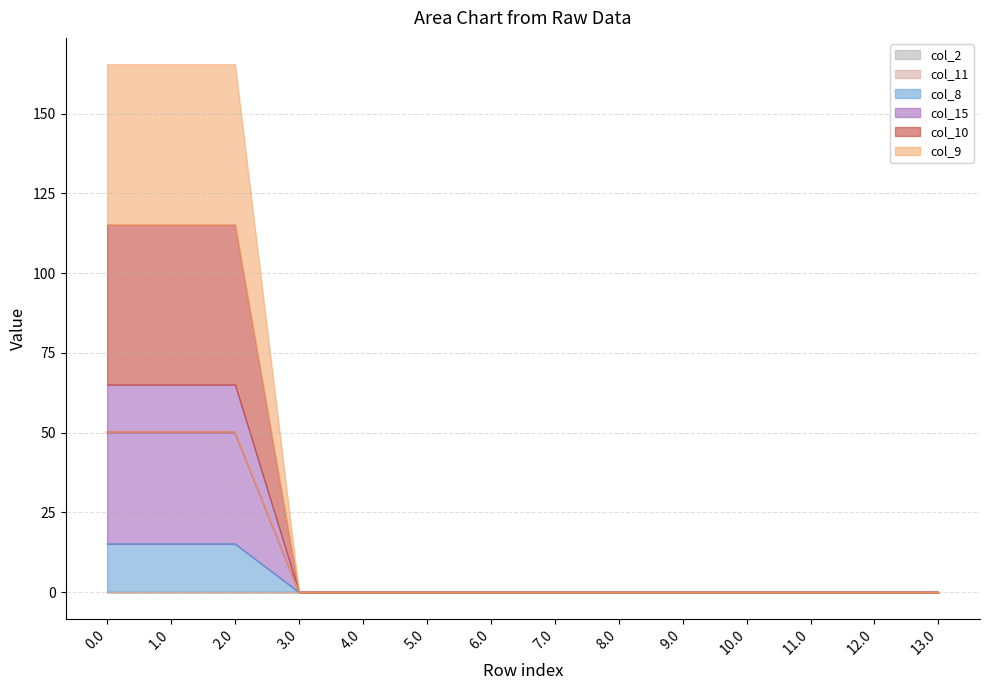

What is the highest value of the col_9 series?

49.9